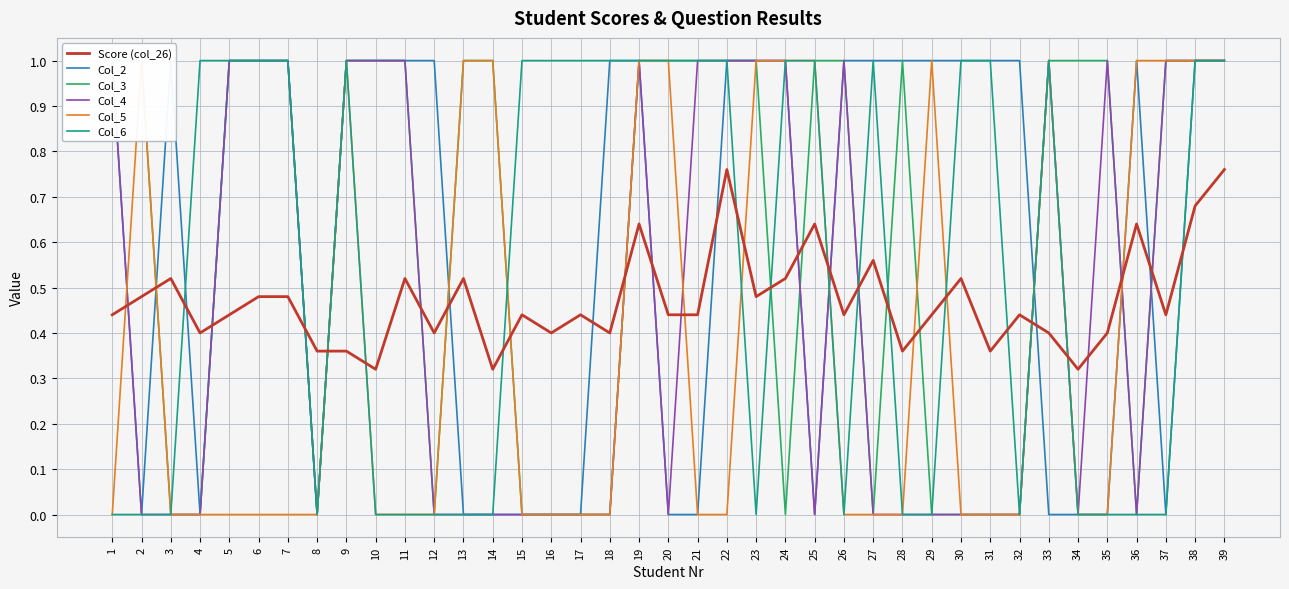

At which label is Col_5 closest to 0?

1